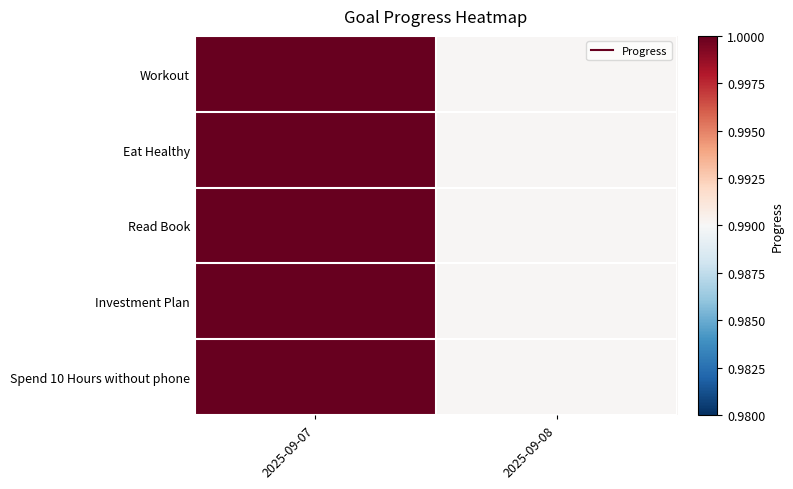

How many series are shown in this chart?

5